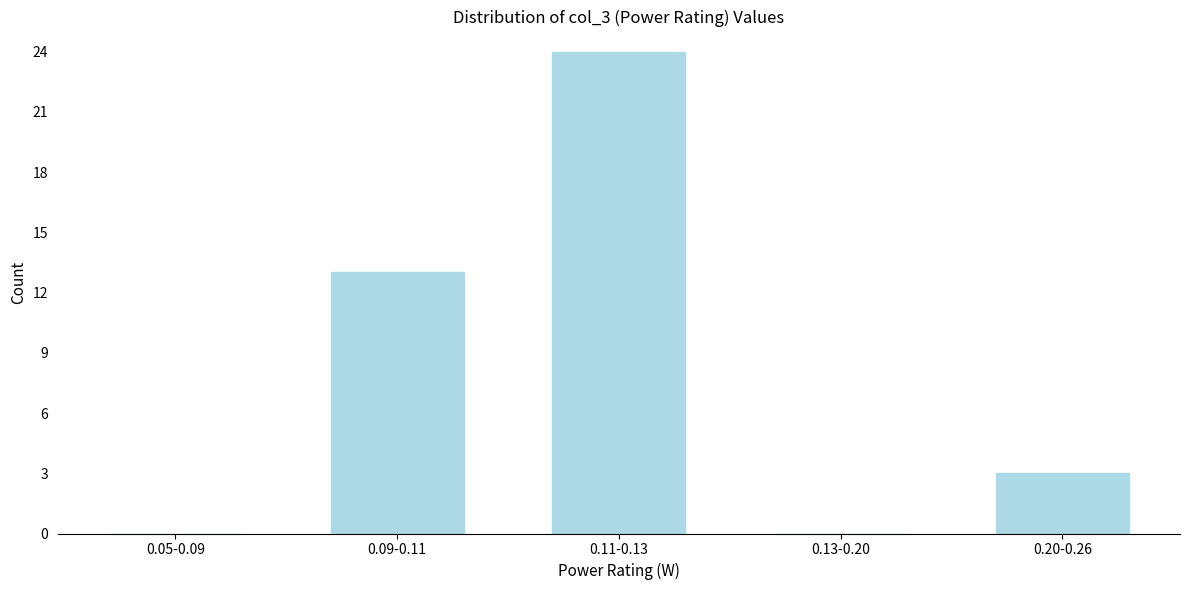

Reading left to right, list all the values displayed in this chart.

0.05-0.09=0	0.09-0.11=13	0.11-0.13=24	0.13-0.20=0	0.20-0.26=3